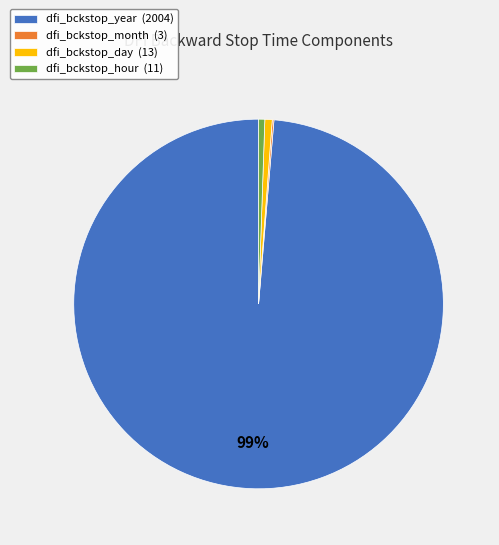

Which has a higher value, dfi_bckstop_year (2004) or dfi_bckstop_day (13)?

dfi_bckstop_year (2004)